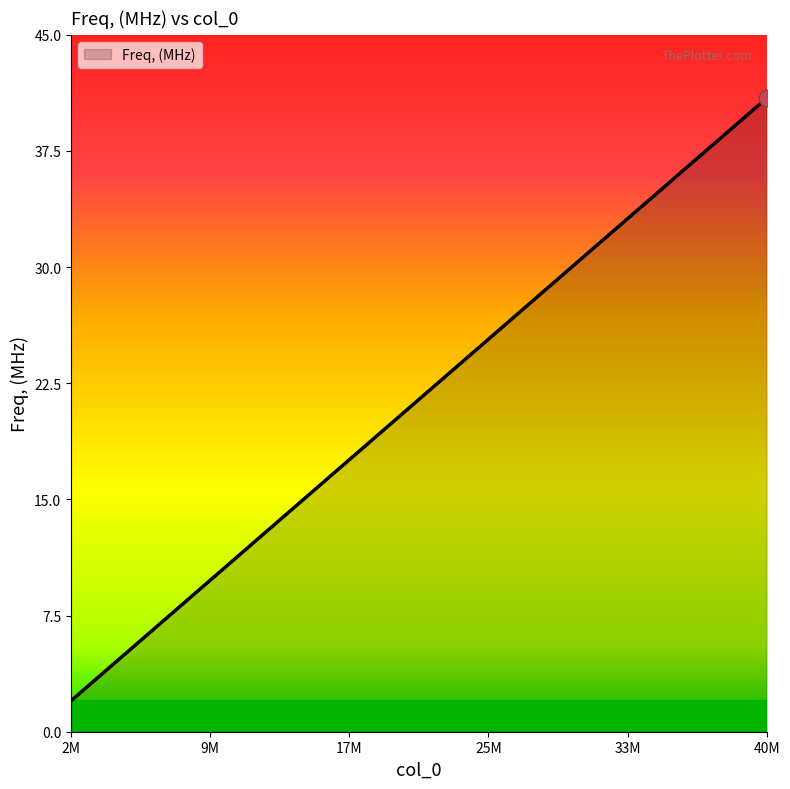

What is the difference between the maximum and minimum values?

38.9